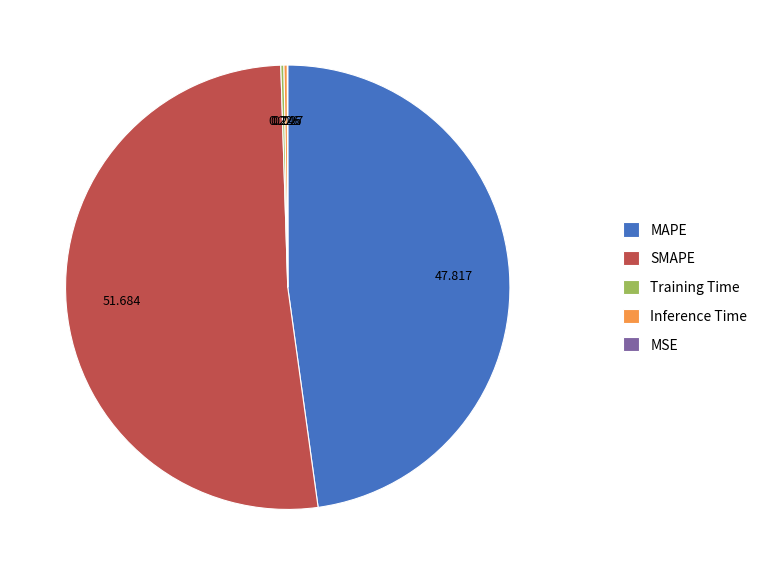

Is SMAPE the majority of the pie?

Yes